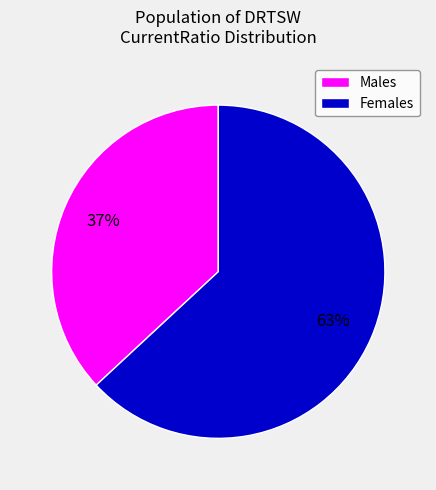

Is there any slice that represents more than half of the pie?

Yes